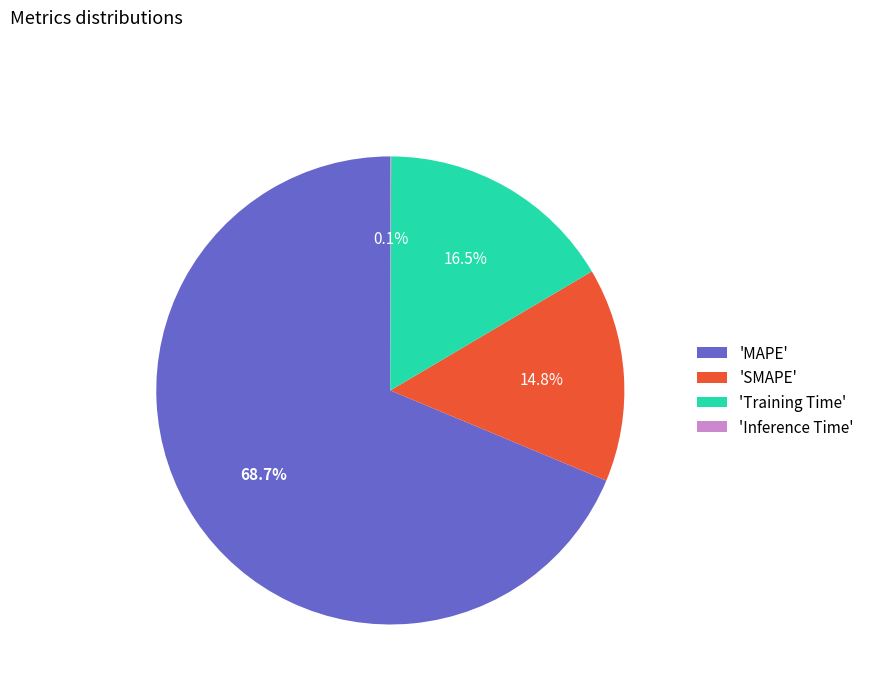

Which slice represents more than half of the pie?

'MAPE'